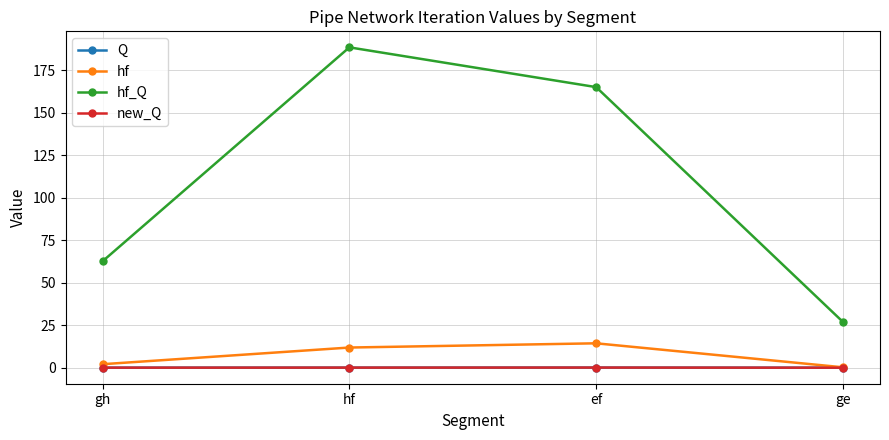

Reading left to right, list all the values displayed in this chart.

Q: gh=0.0	hf=0.1	ef=0.1	ge=0.0
hf: gh=2.1	hf=11.9	ef=14.4	ge=0.2
hf_Q: gh=62.6	hf=188.5	ef=165.1	ge=26.9
new_Q: gh=0.0	hf=0.1	ef=0.1	ge=0.0